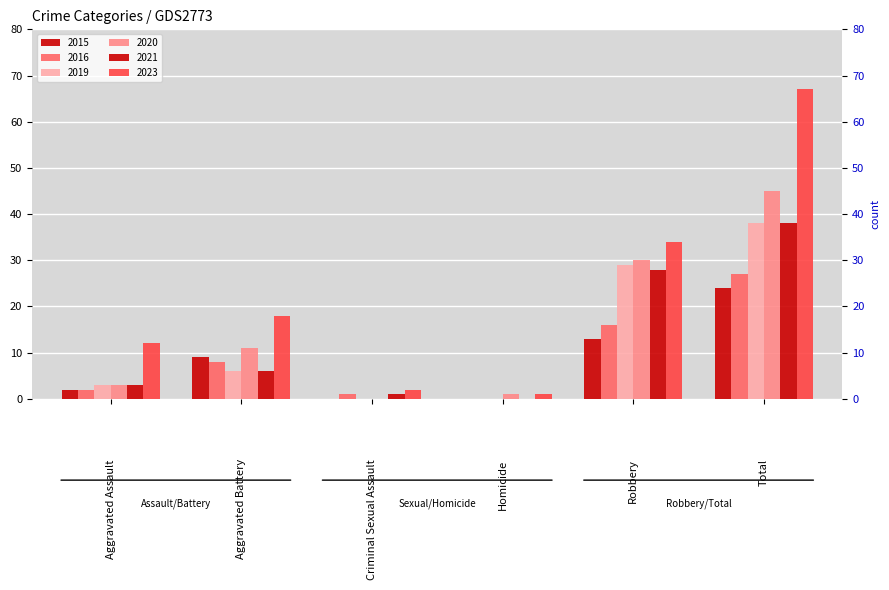

Rank the series by their maximum value, from lowest to highest.

2015, 2016, 2019, 2021, 2020, 2023